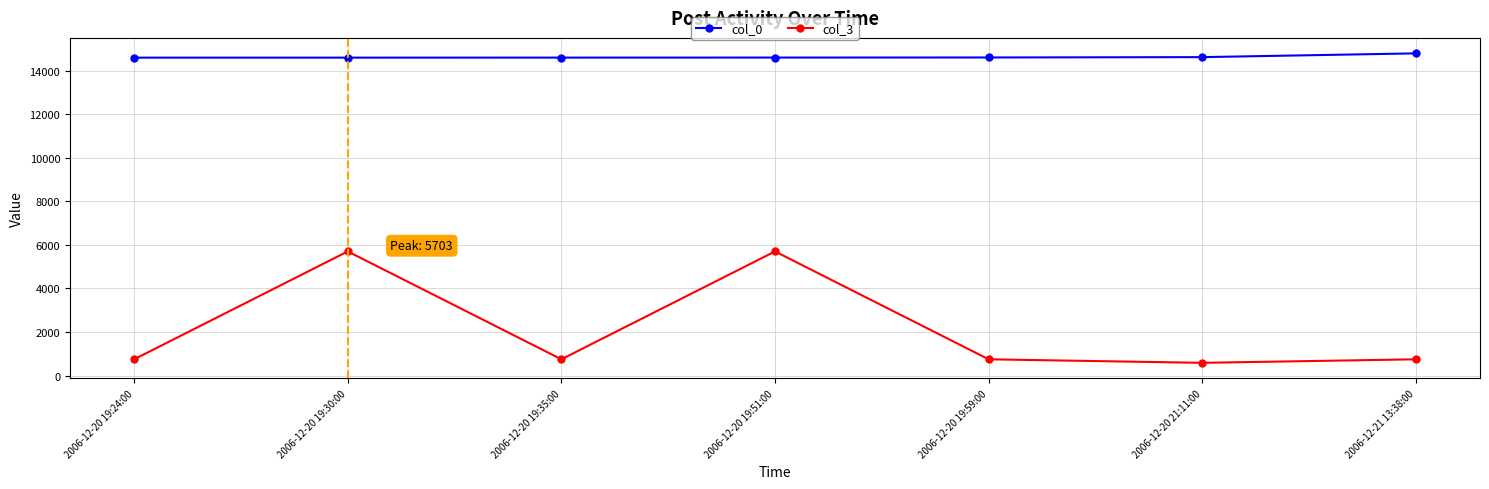

What is the sum of all col_3 values?

14979